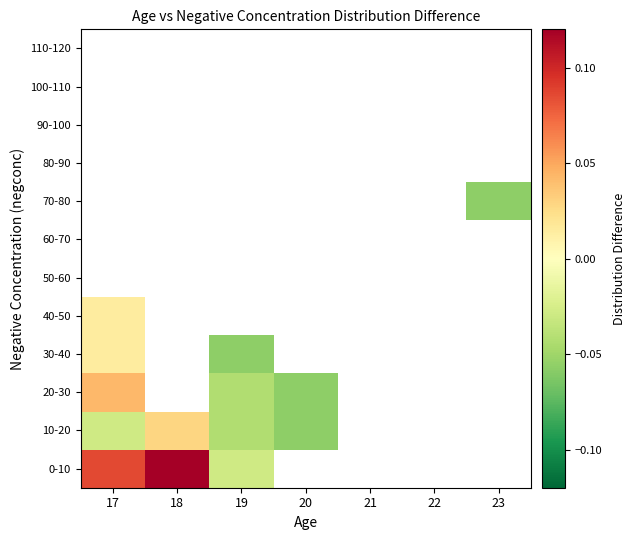

Which label corresponds to the smallest value in the chart?

20